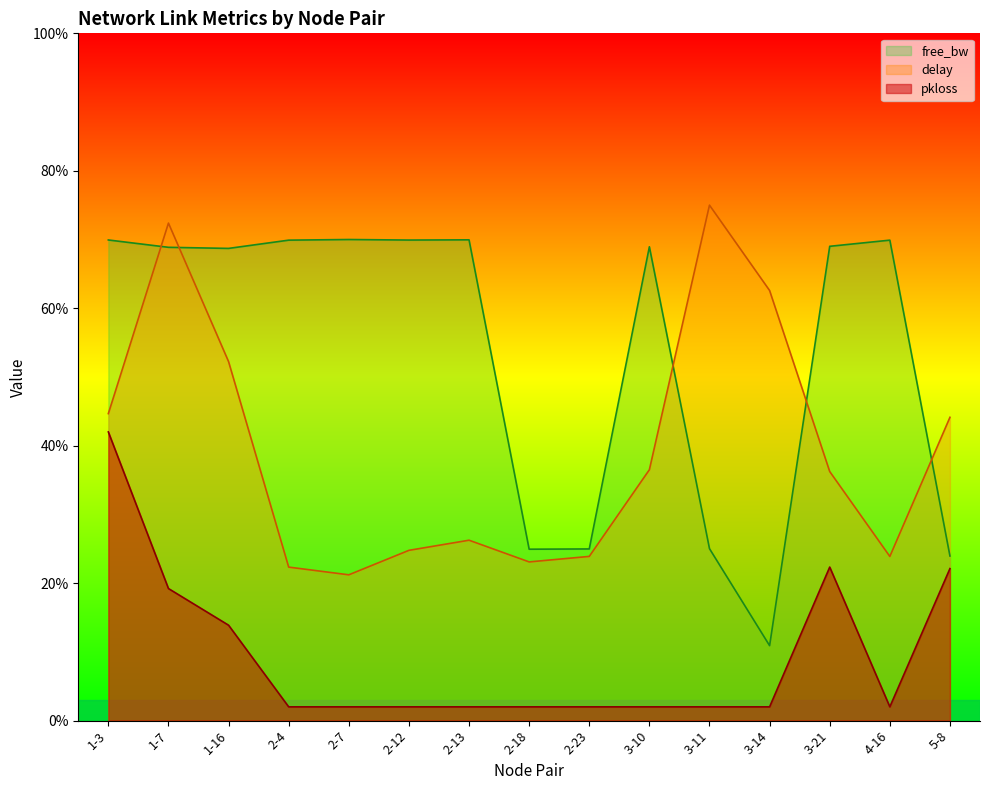

At which category is the sum across all series the highest?

1-7